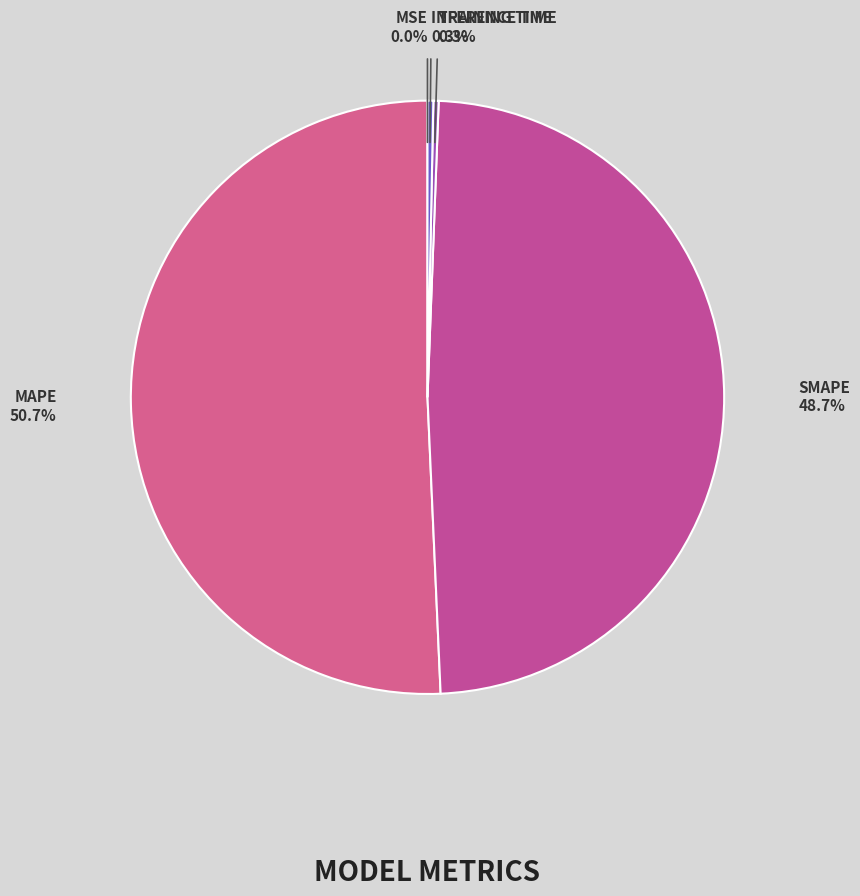

To the nearest percent, what is the average slice percentage?

20%